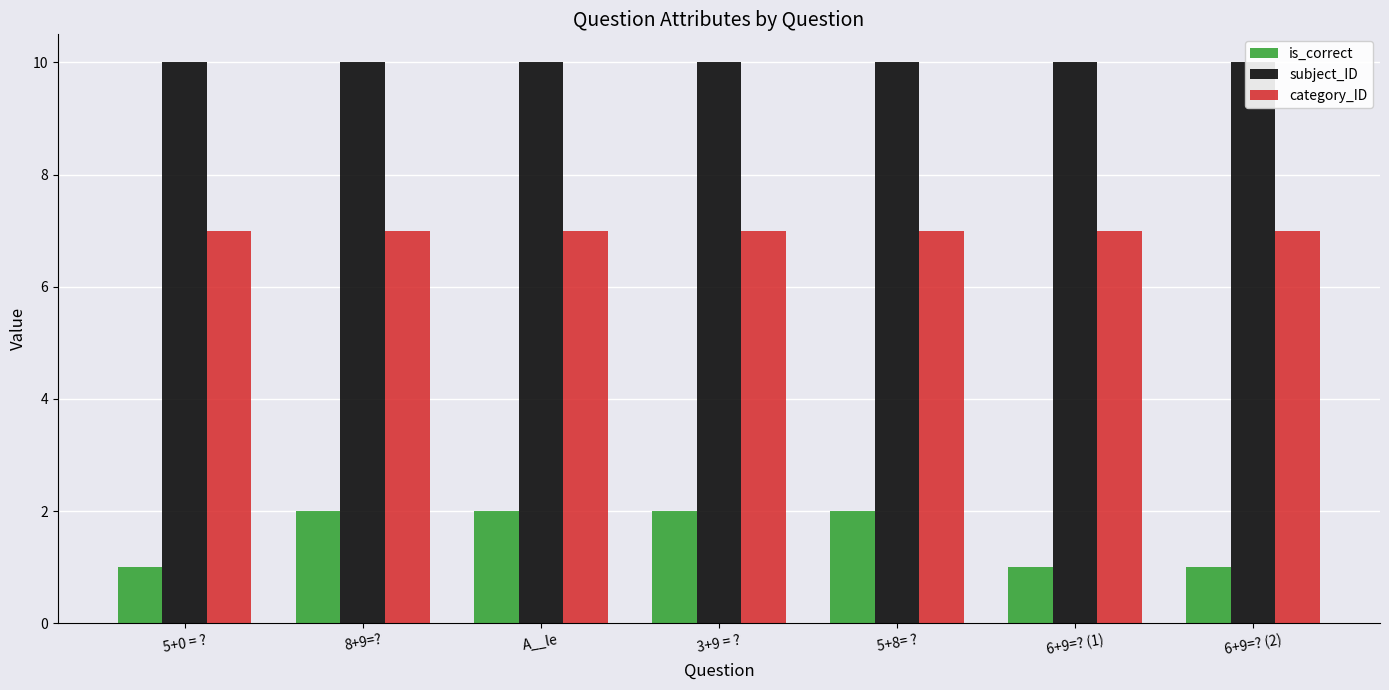

What is the spread (max minus min) of values at 6+9=? (2)?

9